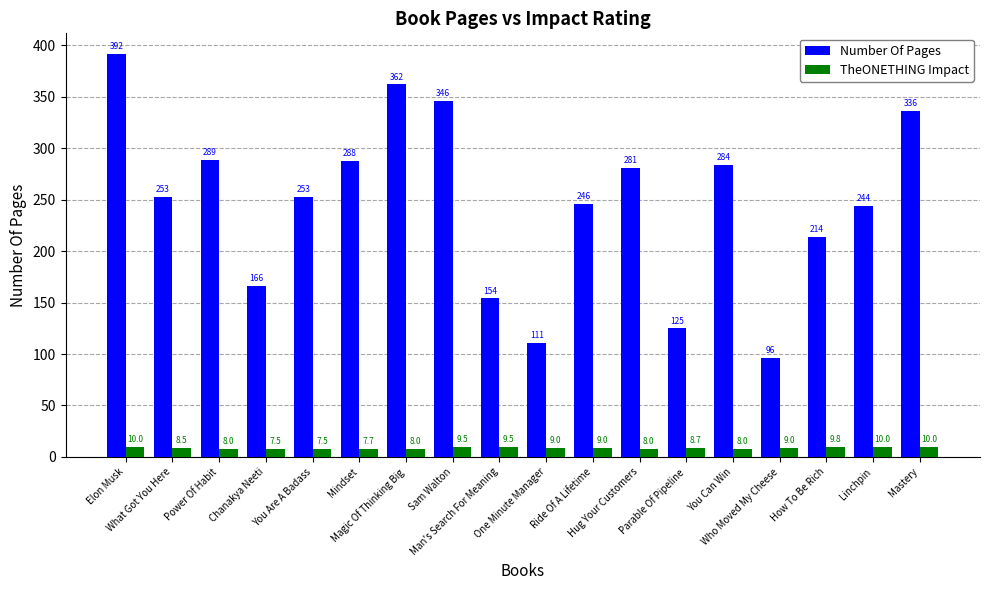

Which series has the largest total across all categories?

Number Of Pages